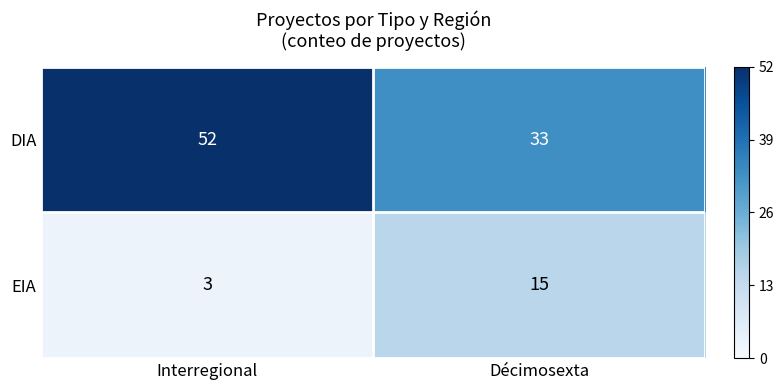

Which category has the highest value across all series?

Interregional